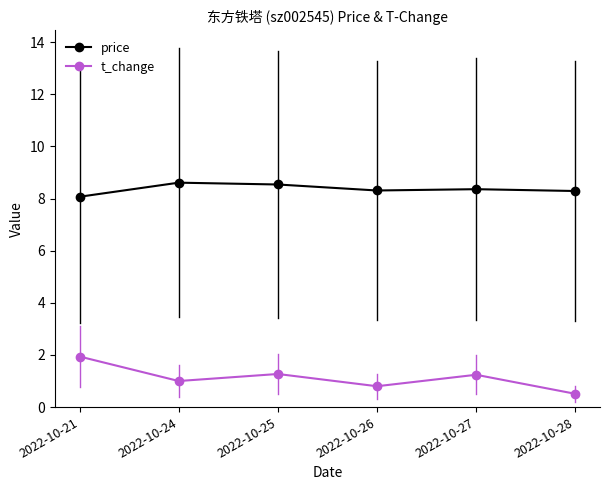

What is the sum of the t_change values at 2022-10-28 and 2022-10-27?

1.8